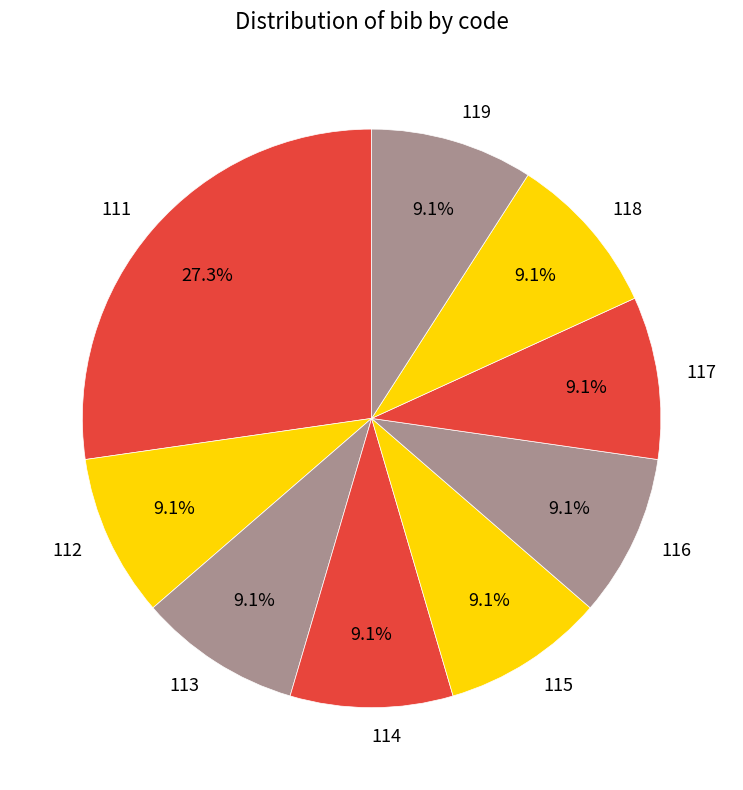

Does 118 represent more than half of the total?

No